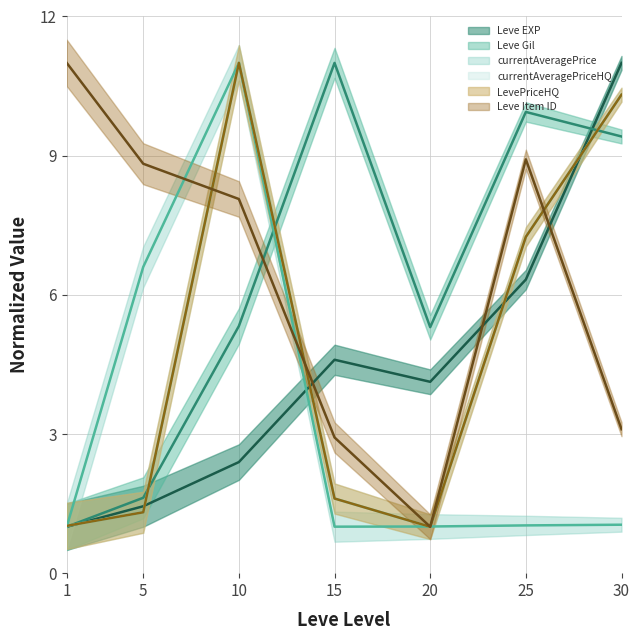

What is the spread (max minus min) of values at 1?

10.0